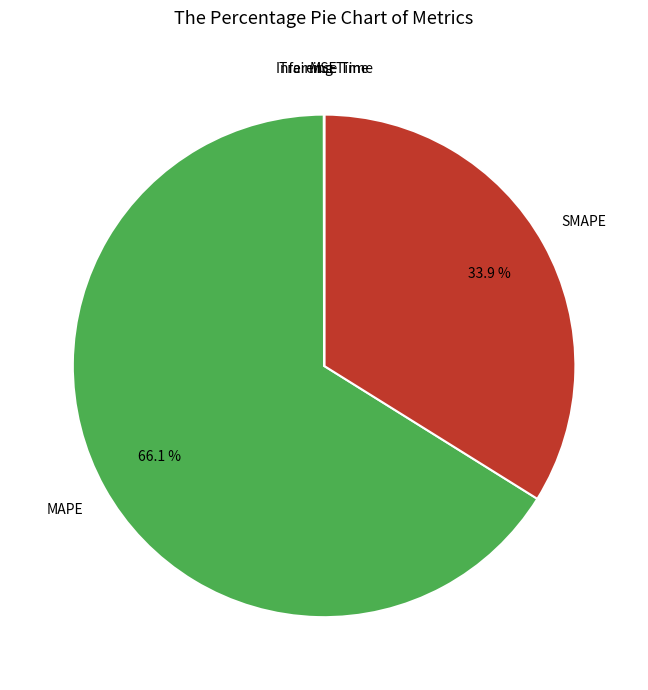

Is there any slice that represents more than half of the pie?

Yes